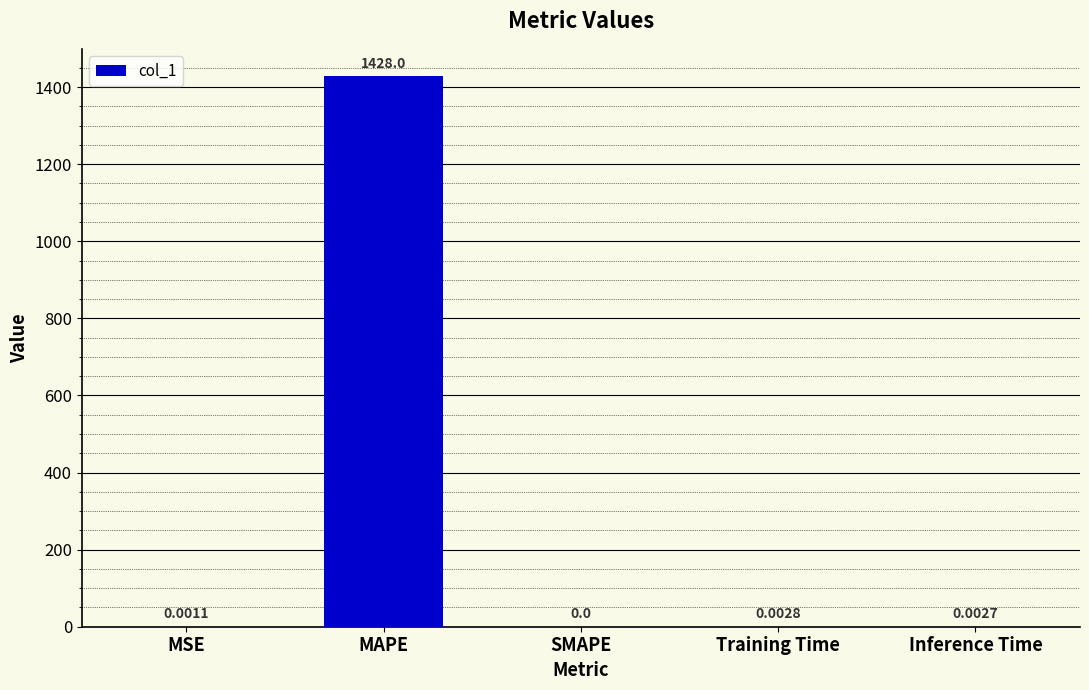

Count the number of values greater than 0.

4